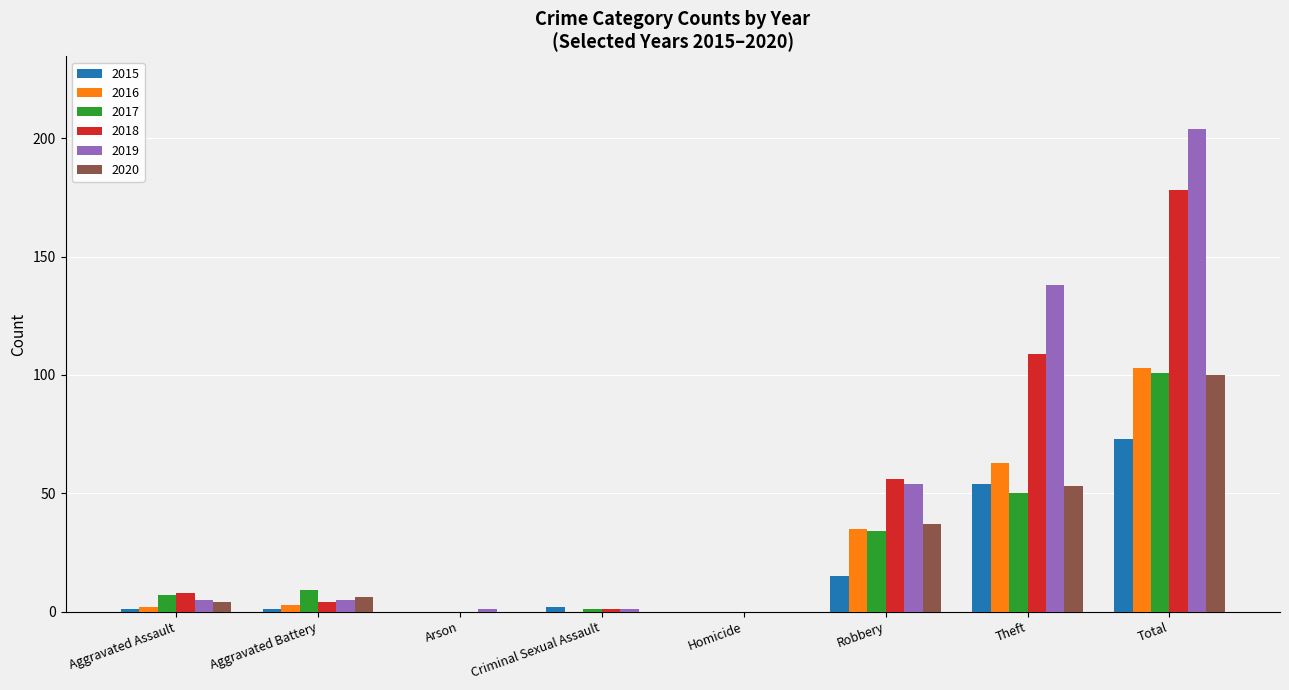

The value of 2016 at Homicide is -42. True or false?

False